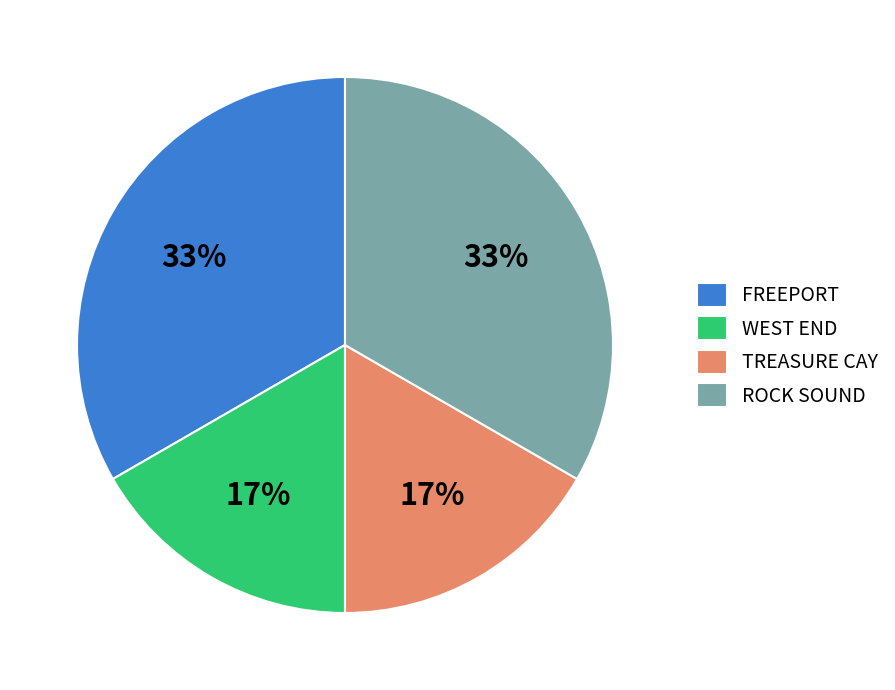

Is the sum of TREASURE CAY and WEST END greater than half?

No